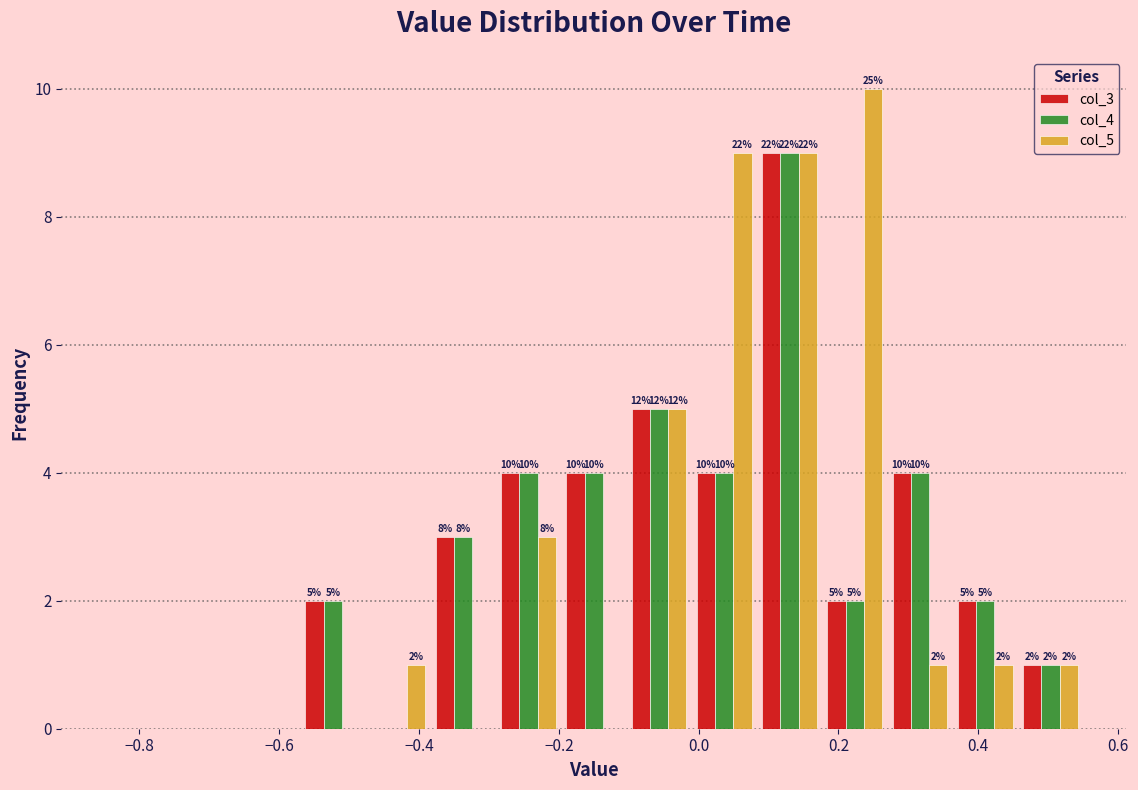

In the col_5 series, which range on the x-axis has the tallest bar?

0.18 to 0.28